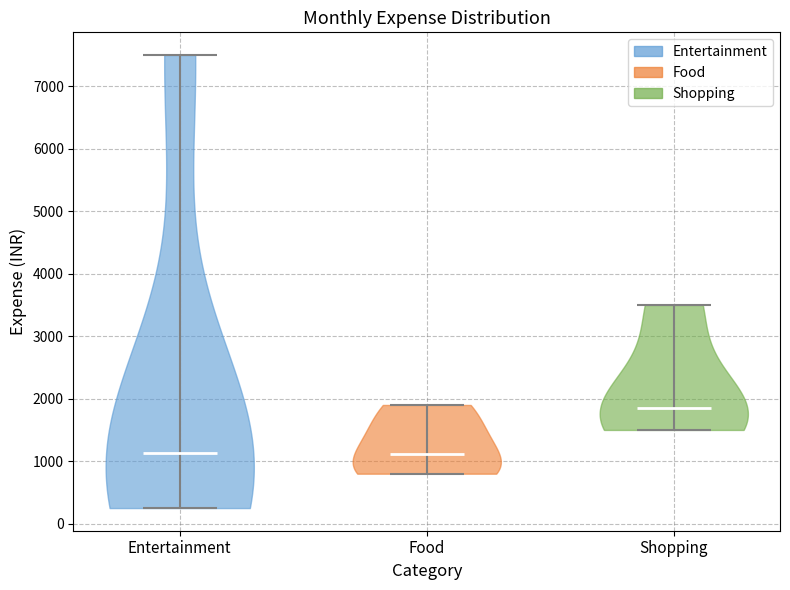

Reading left to right, read every violin against the y-axis: where its median line is, and the lowest and highest points it reaches. The values are not printed on the chart, so give them approximately, as read against the axis.

Entertainment: median line 1100, lowest point 300, highest point 7500
Food: median line 1100, lowest point 800, highest point 1900
Shopping: median line 1900, lowest point 1500, highest point 3500